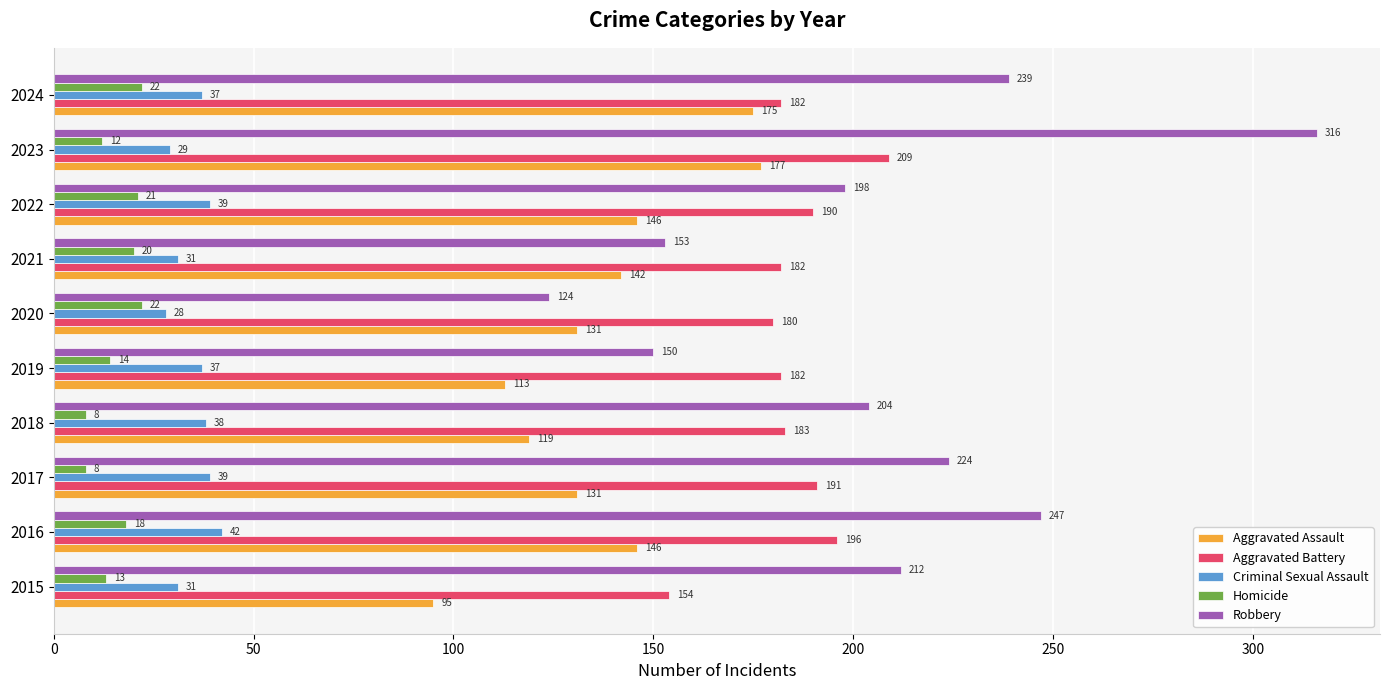

Which category has the highest value in the Robbery series?

2023